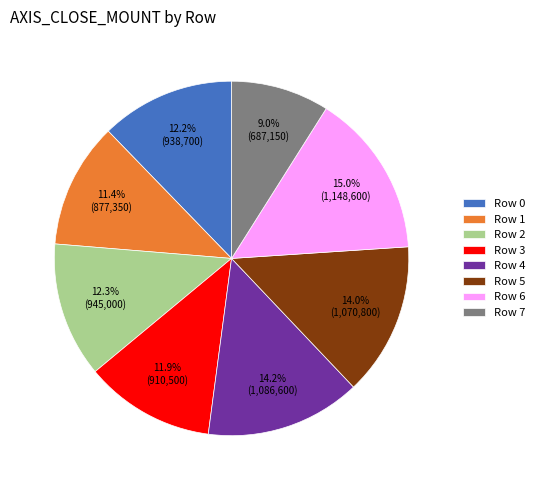

The Row 2 slice represents 12% of the pie. True or false?

True